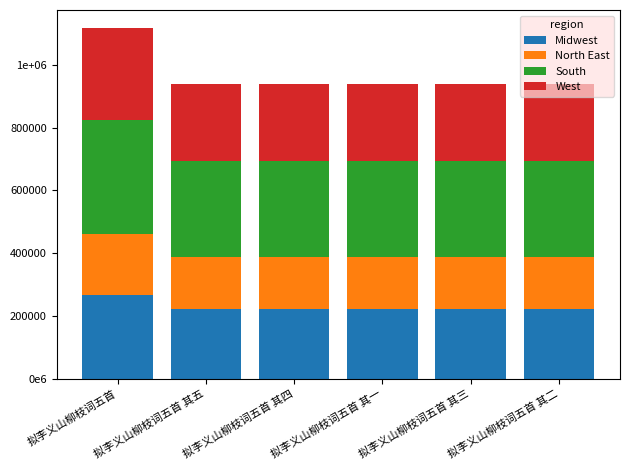

What is the average value of the North East series?

169663.3